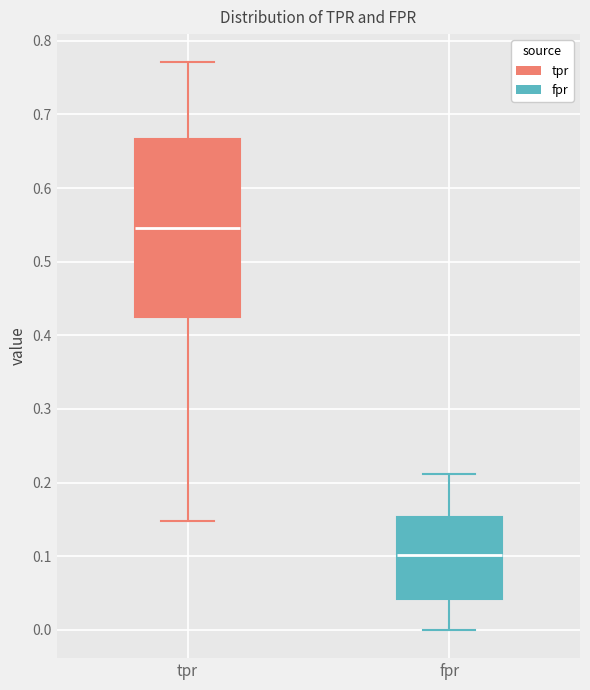

Reading left to right, transcribe this box plot: for each box, give where its median line is, the range the box spans, and where its two whiskers end, as read against the y-axis. The values are not printed on the chart, so give them approximately, as read against the axis.

tpr: median 0.55, box 0.42 to 0.67, whiskers 0.15 to 0.77
fpr: median 0.10, box 0.04 to 0.15, whiskers 0.00 to 0.21